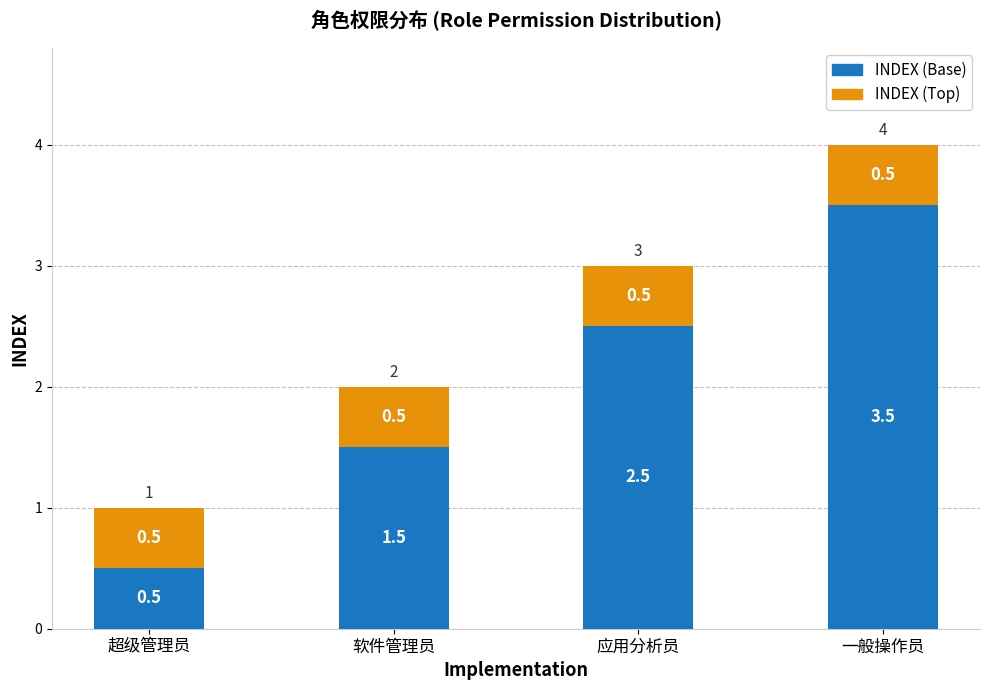

What is the difference between the second highest and second lowest values in the INDEX (Base) series?

1.0